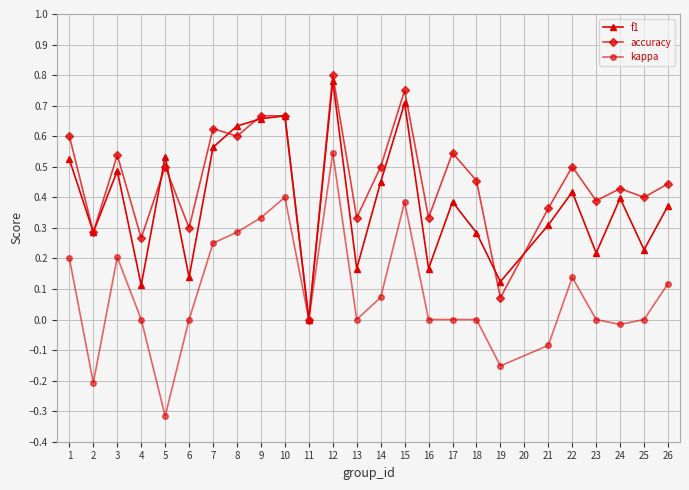

Count the number of data series in this chart.

3